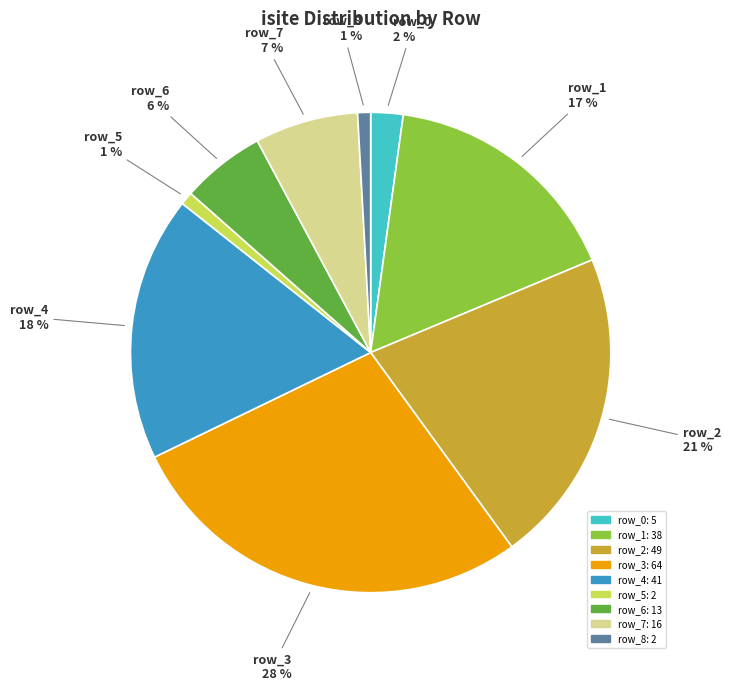

Count the number of slices in the pie.

9